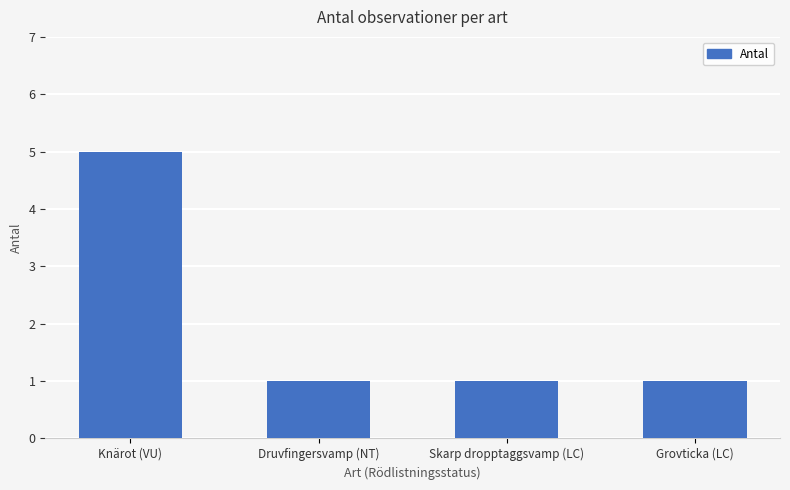

What is the smallest value displayed?

1